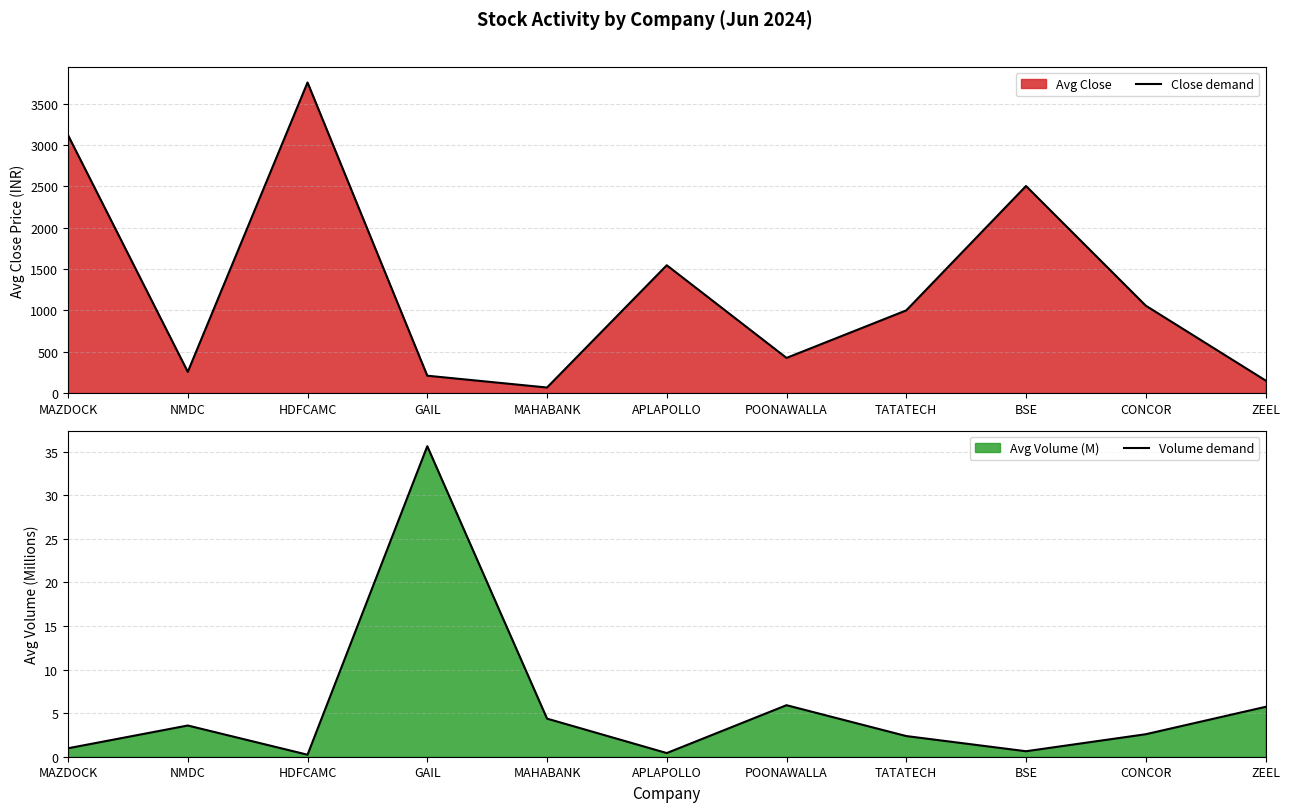

What is the label of the 10th point from the left?

CONCOR